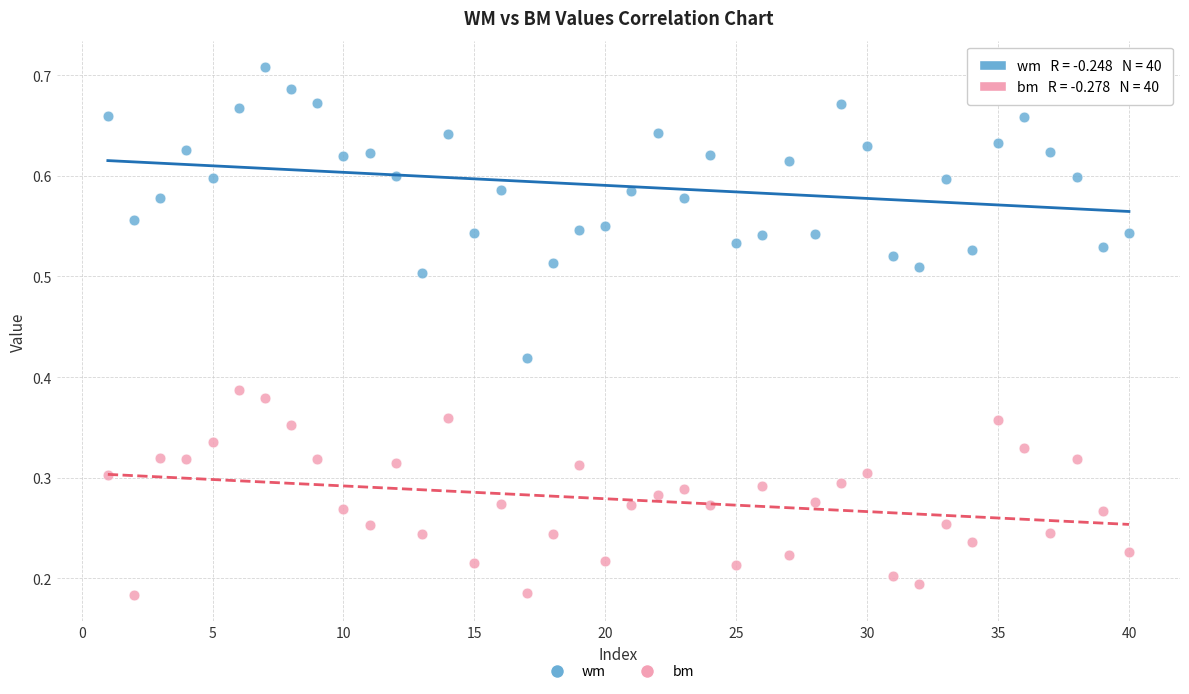

Which series has the largest Y range (max minus min)?

wm